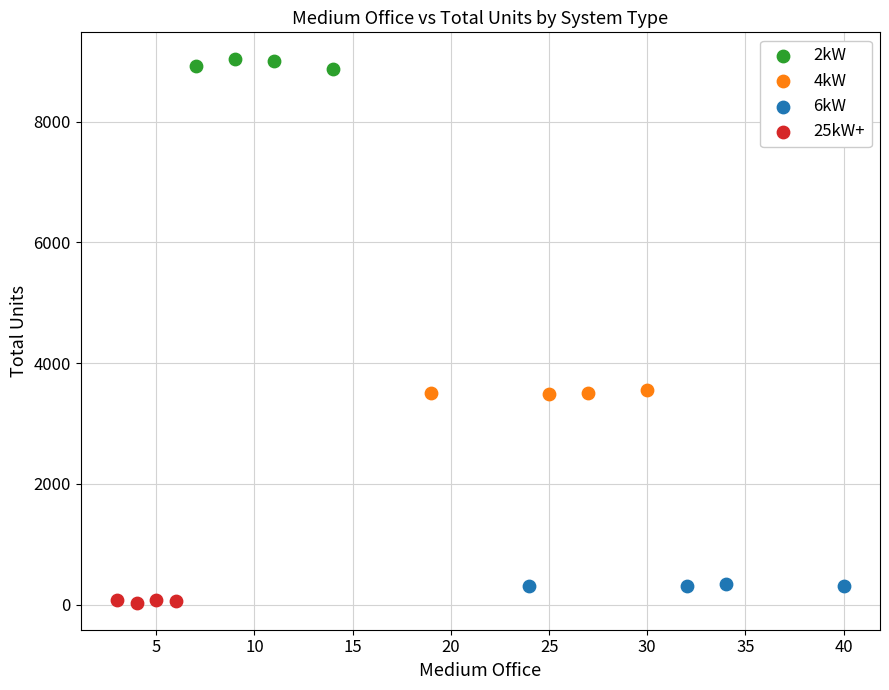

Which series contains the highest Y value?

2kW